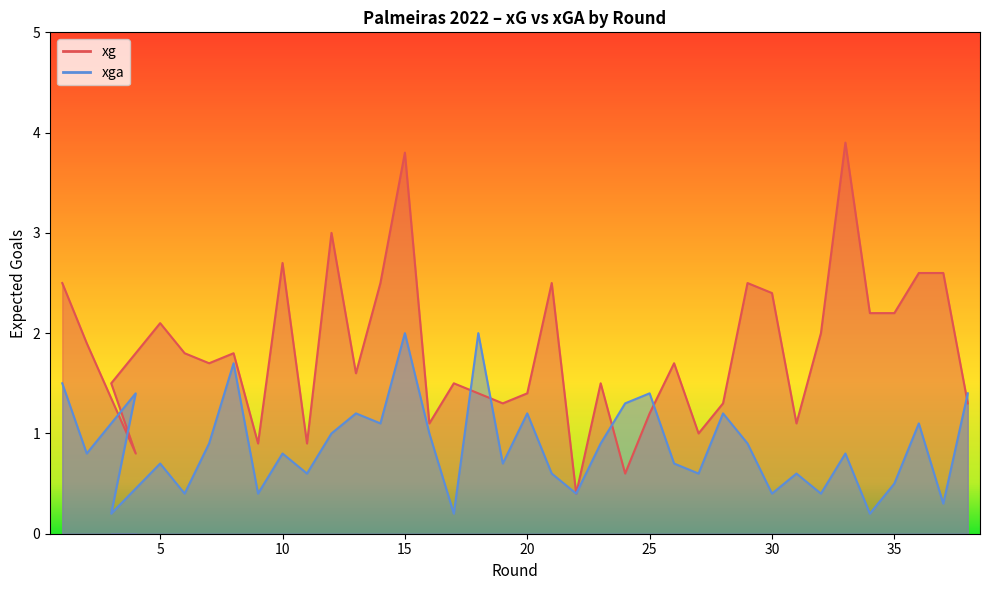

At which label is xg closest to 2?

32